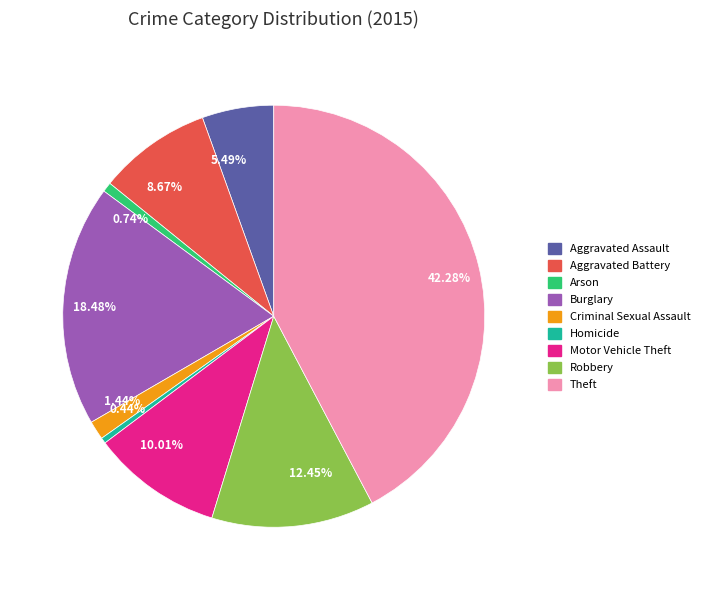

Count the number of slices in the pie.

9